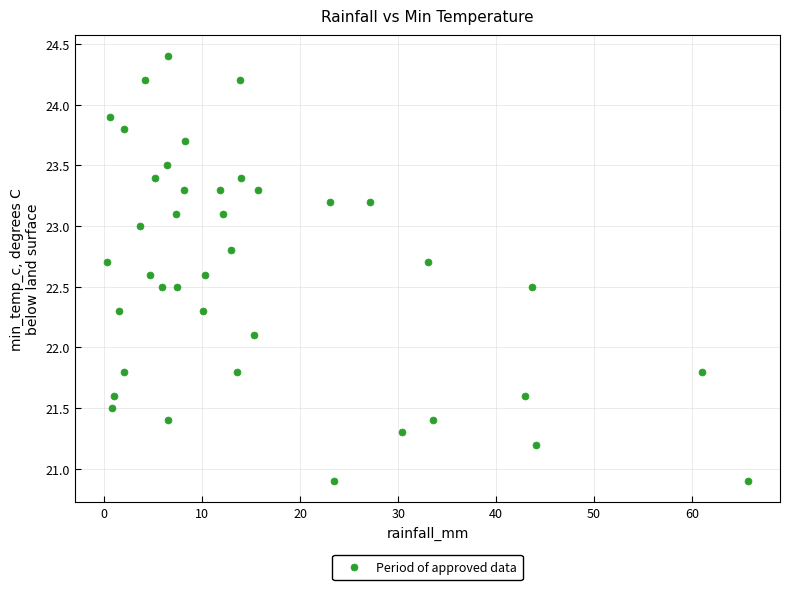

What is the range of X values (max minus min)?

65.4